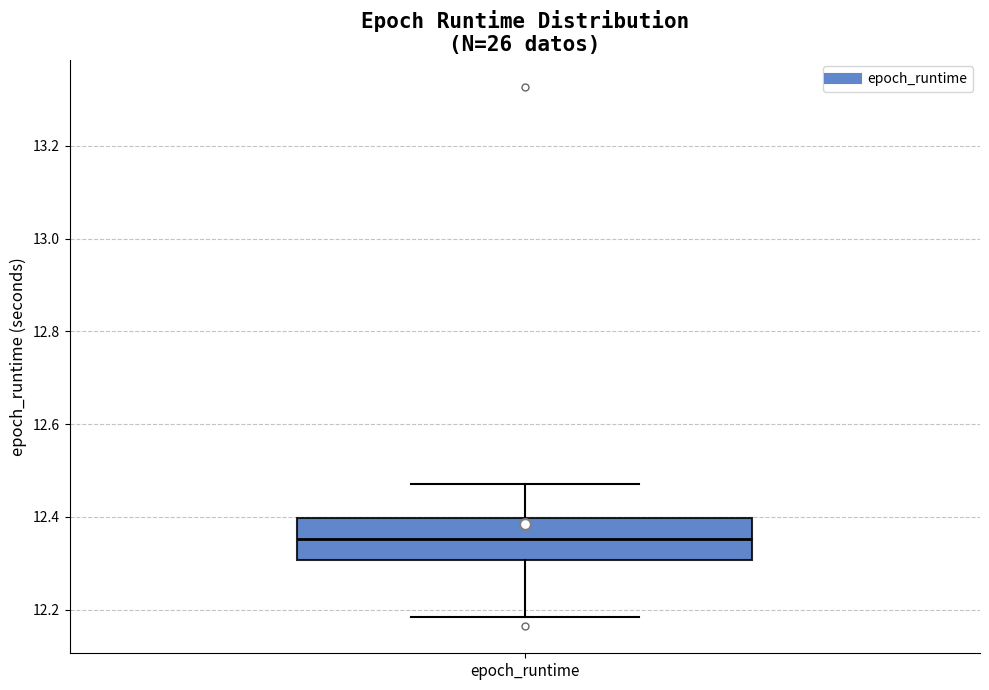

Where is the upper edge of the box for epoch_runtime on the y-axis? The values are not printed on the chart, so give them approximately, as read against the axis.

12.40